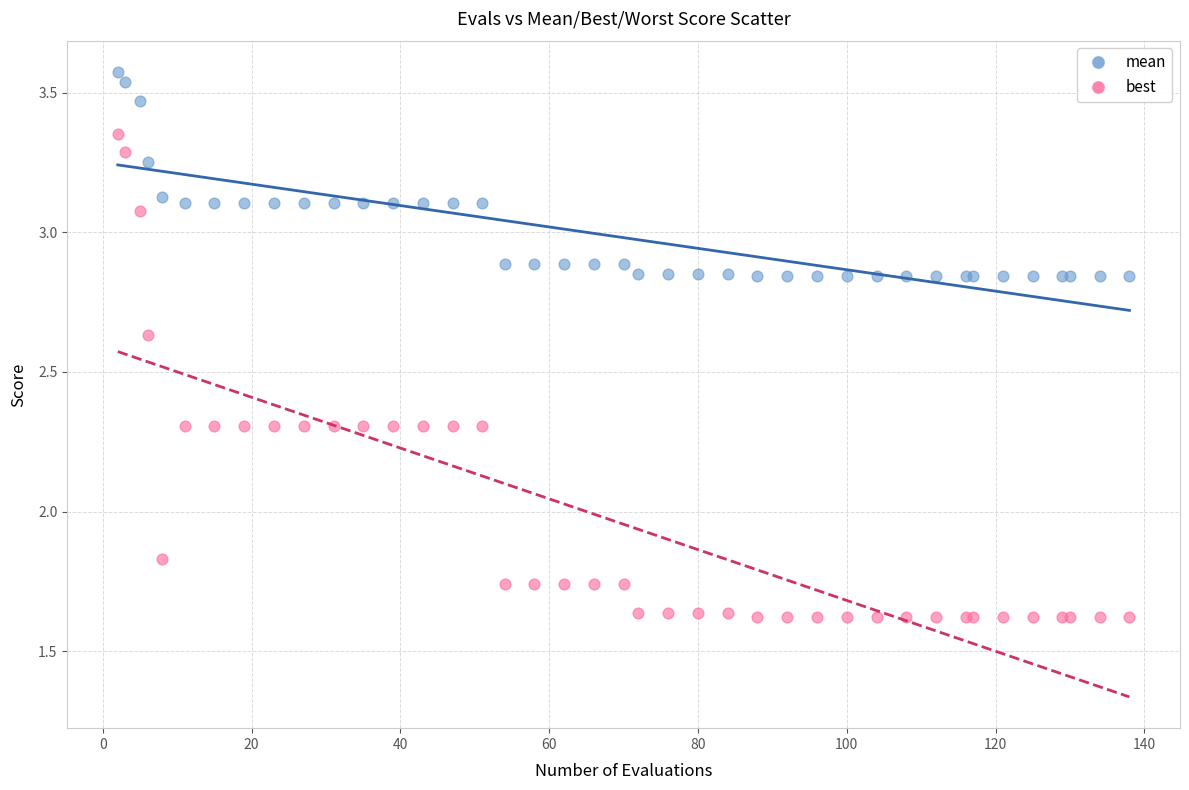

What are all the series names shown in the legend?

mean, best